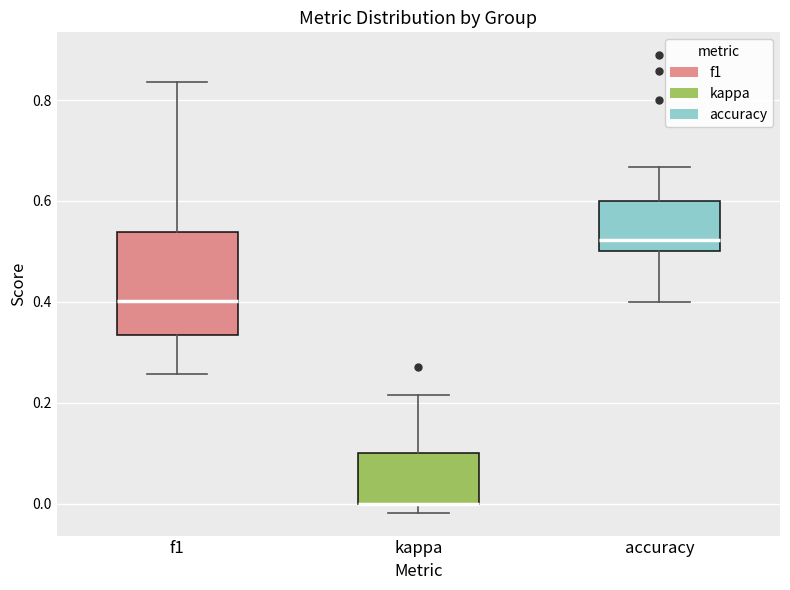

Comparing the boxes themselves (not the whiskers), which one is the tallest?

f1